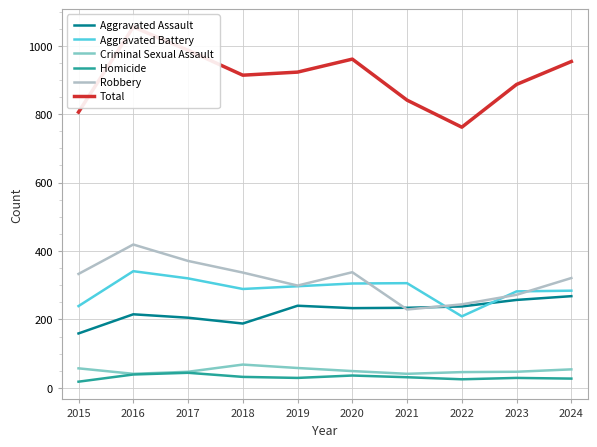

What is the difference between the highest and lowest values at 2017?

943